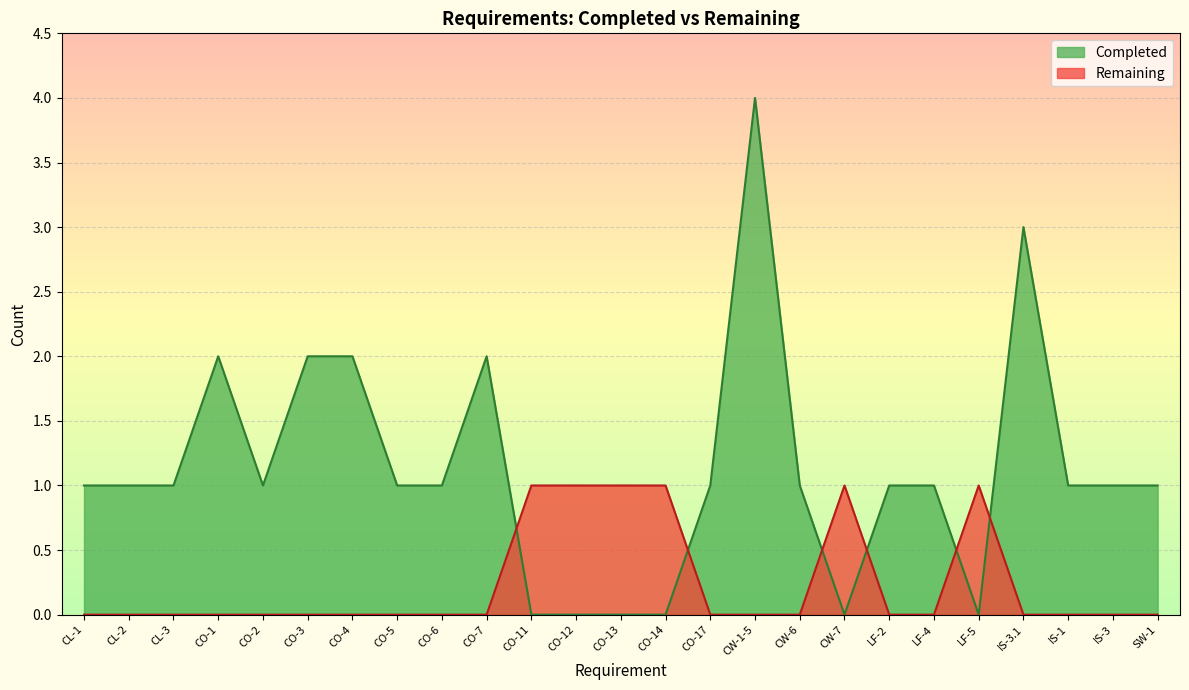

How many lines are shown in the chart?

2